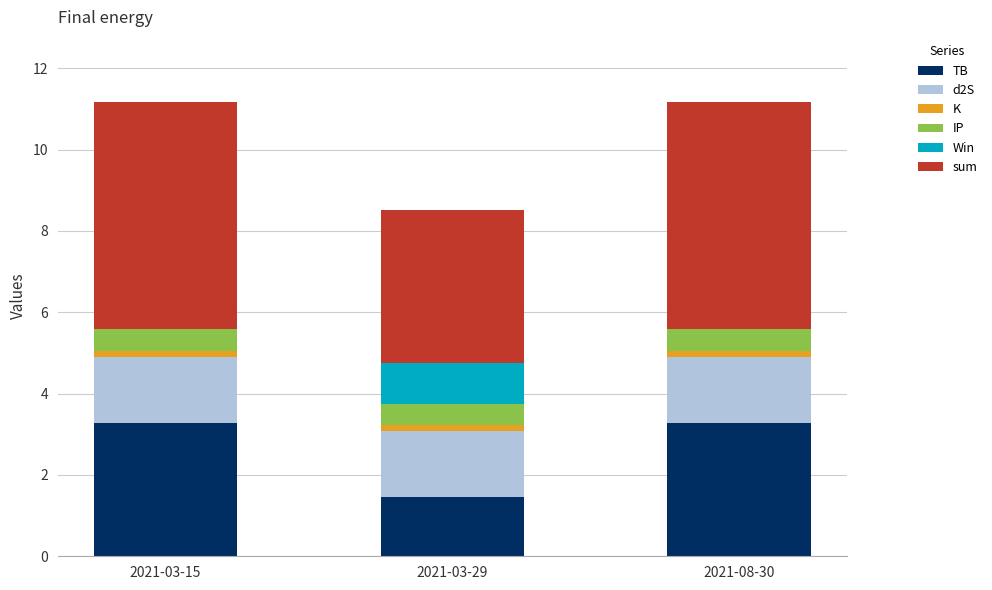

How many categories are shown in the chart?

3